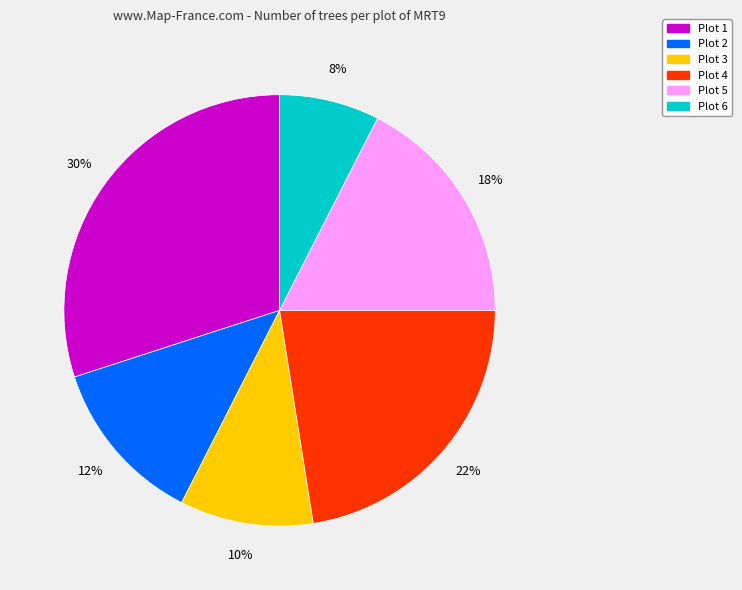

Is Plot 5 the majority of the pie?

No